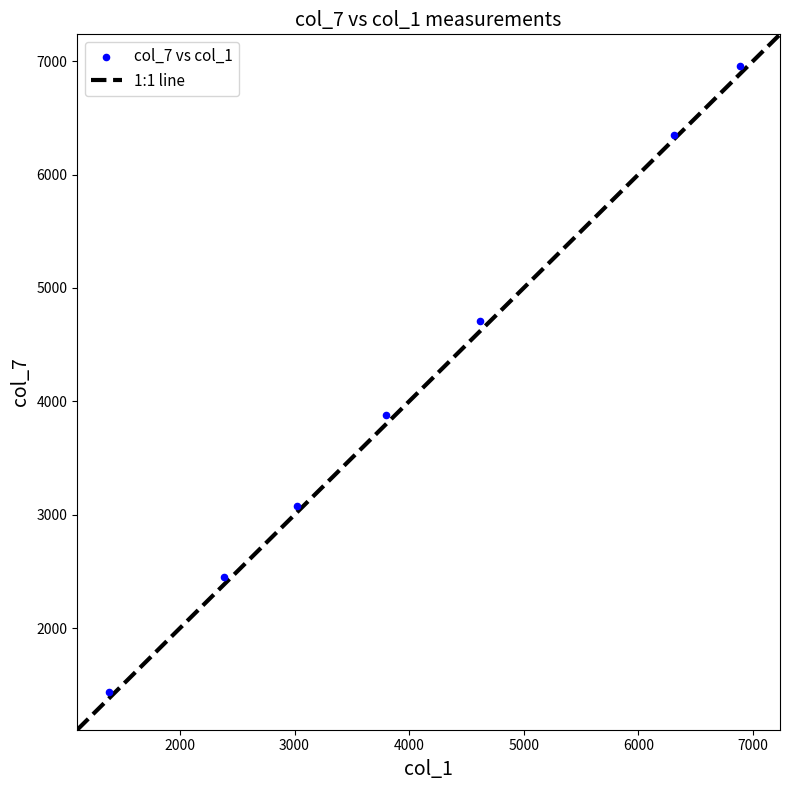

What is the average Y value?

4122